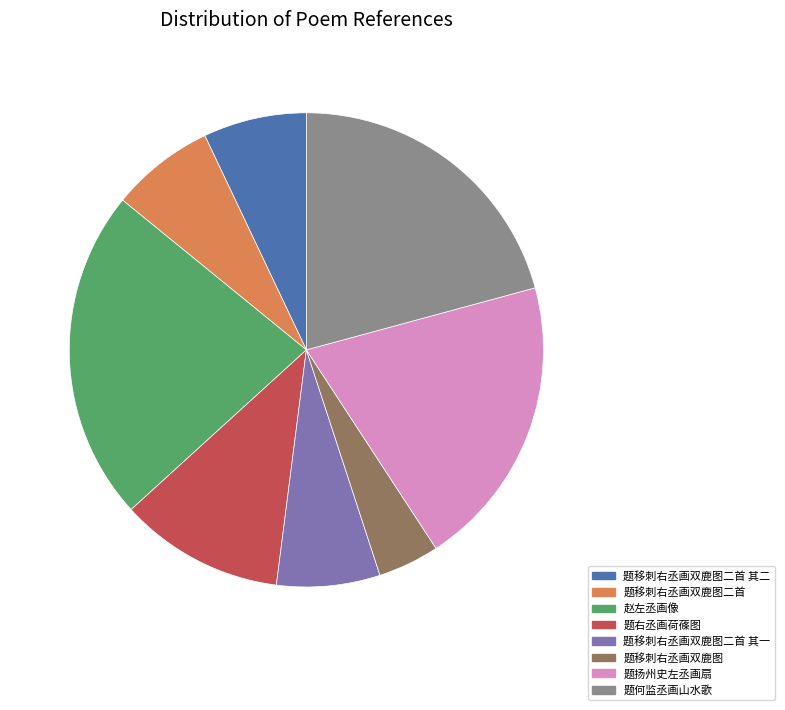

Which slice is the smallest?

题移刺右丞画双鹿图